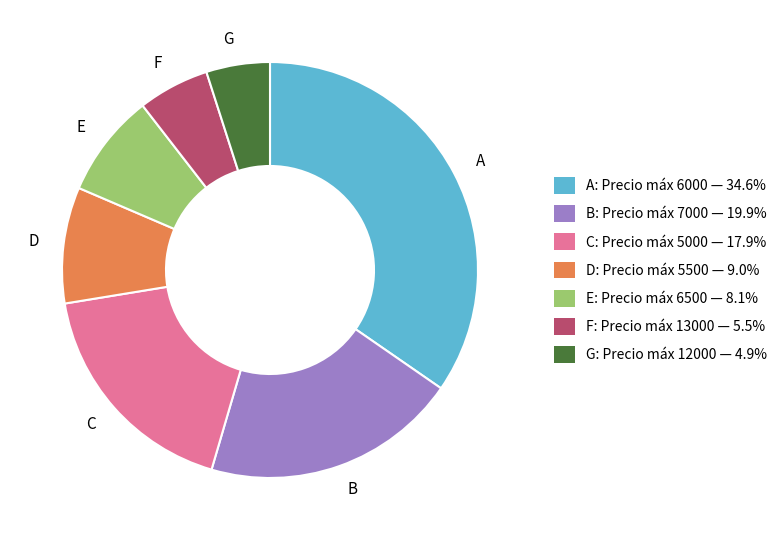

Is there any slice that represents more than half of the pie?

No